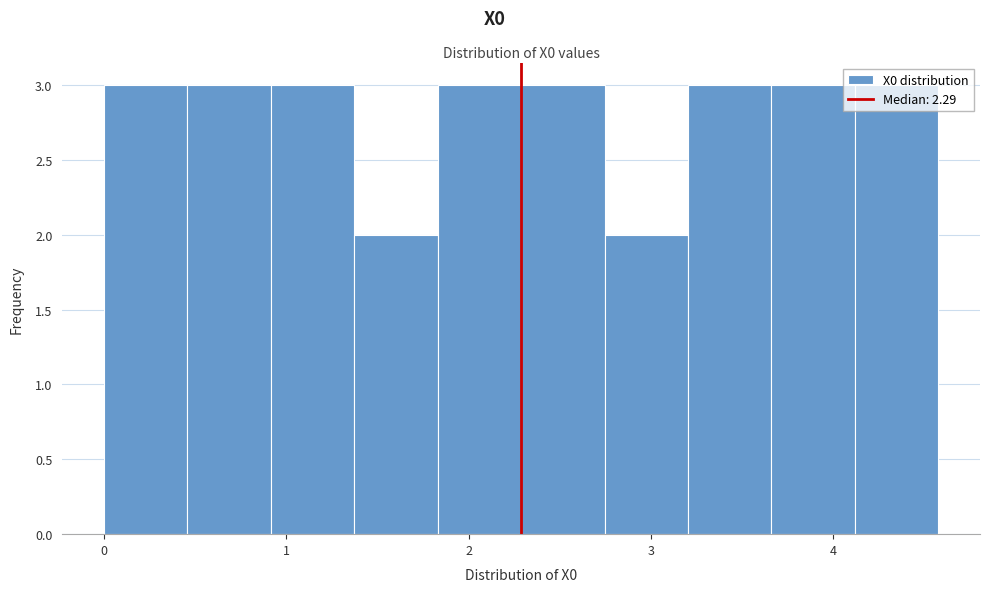

What is the height of the bar covering 0.9 to 1.4 on the x-axis? Neither the bar edges nor the heights are printed on the chart, so give them approximately, as read against the axes.

3